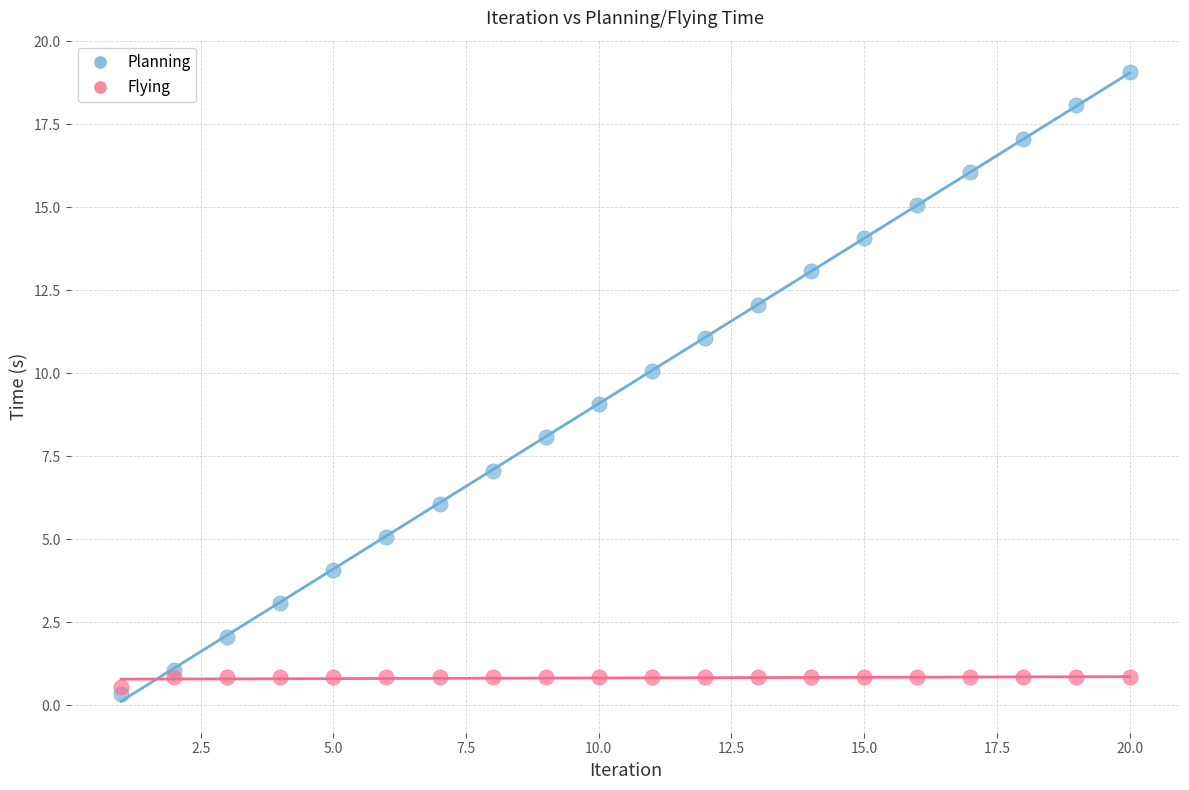

Which series has the widest spread of Y values?

Planning